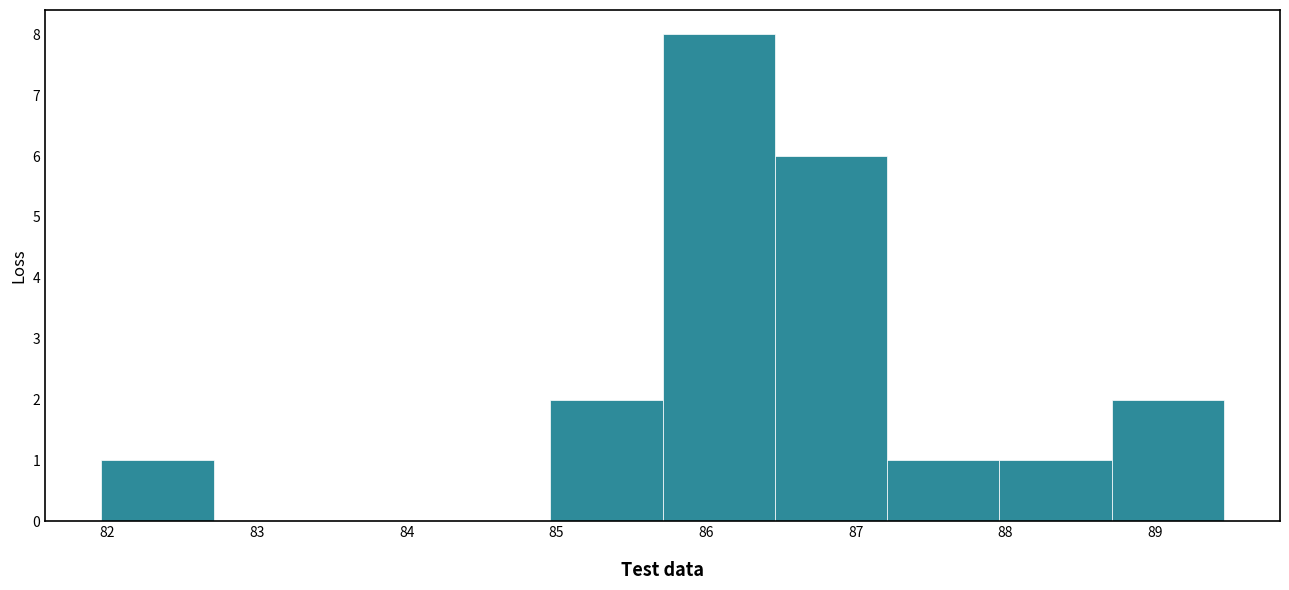

Over which range of the x-axis is the bar tallest?

85.71 to 86.46